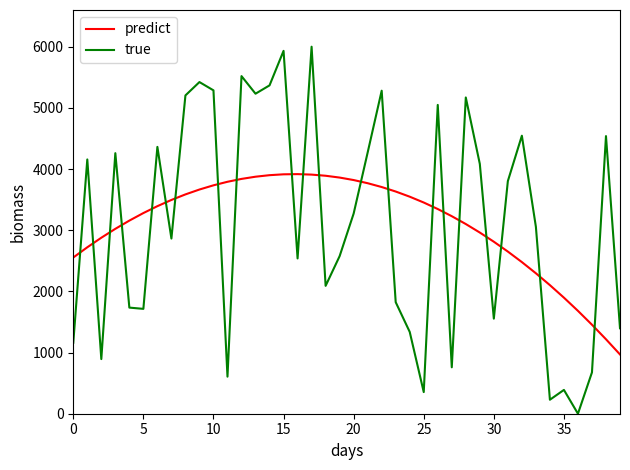

List the series in order of their peak value, highest first.

true, predict